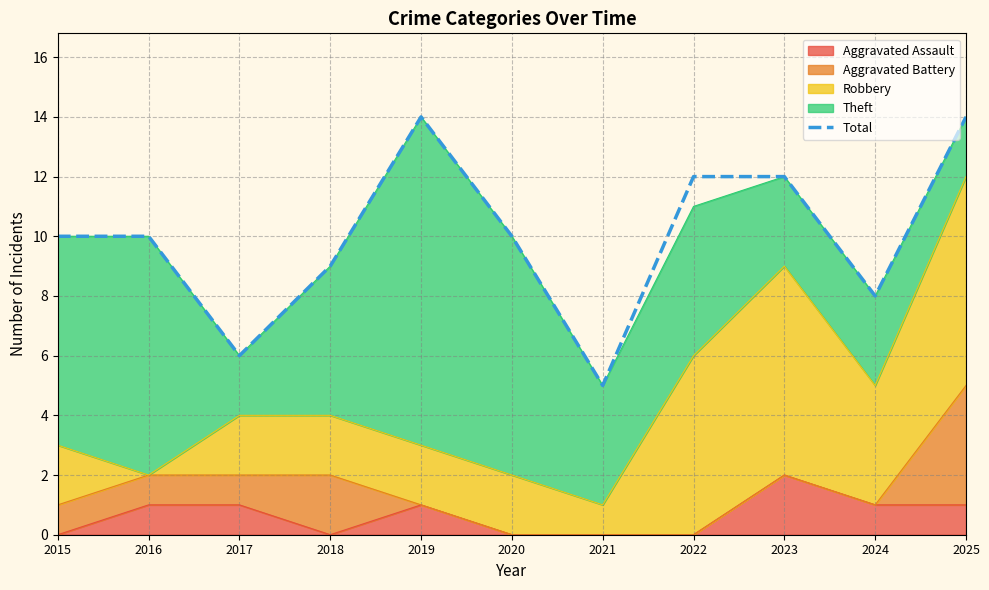

How many data points are less than 10?

4